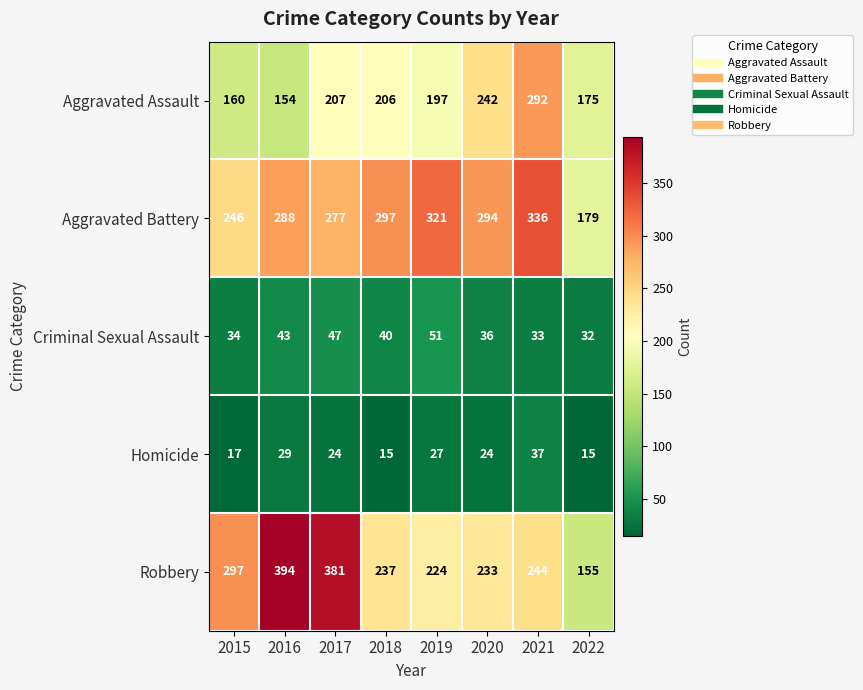

How many data points in Homicide are less than 24?

3